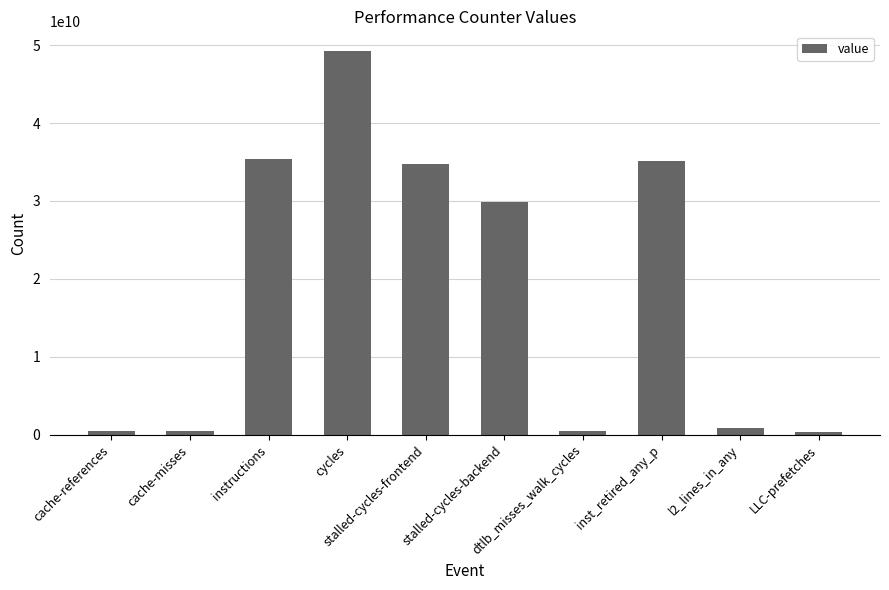

Where does the data first go above 29929657092?

instructions